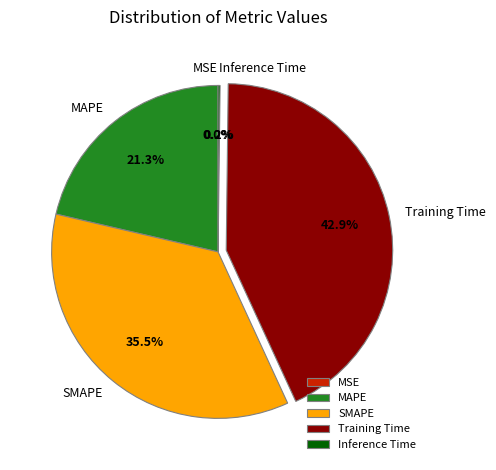

Does any single category account for the majority?

No